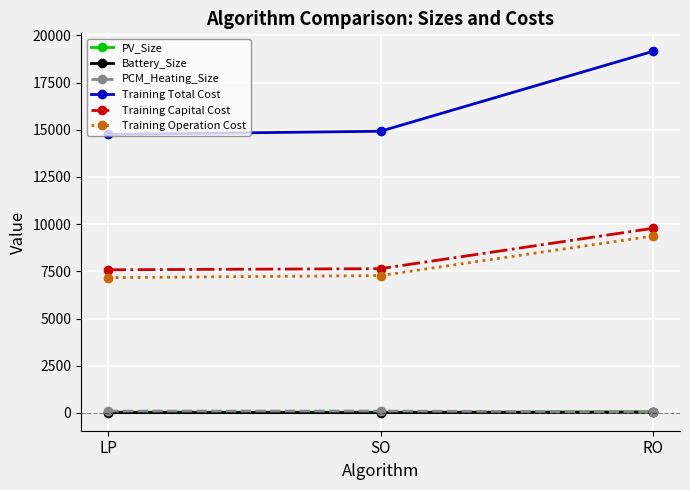

True or false: PCM_Heating_Size has a value of 103.7 at SO.

True